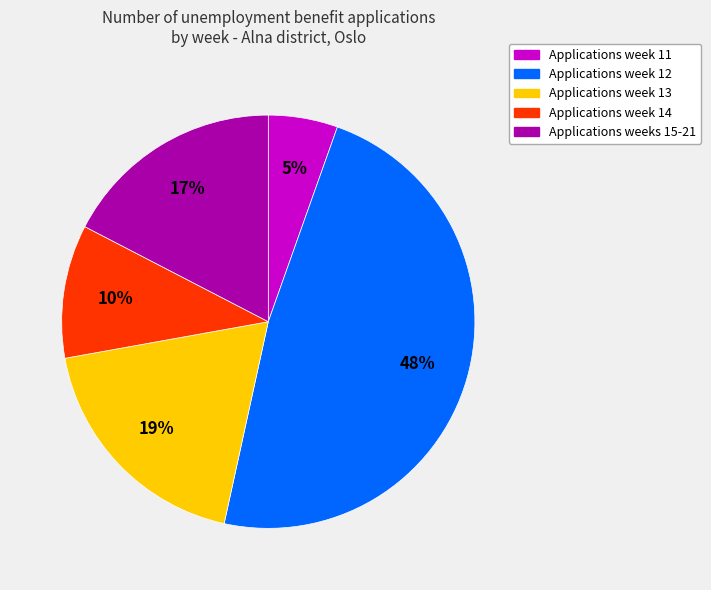

To the nearest percent, what is the difference between the largest and smallest slice percentages?

43%